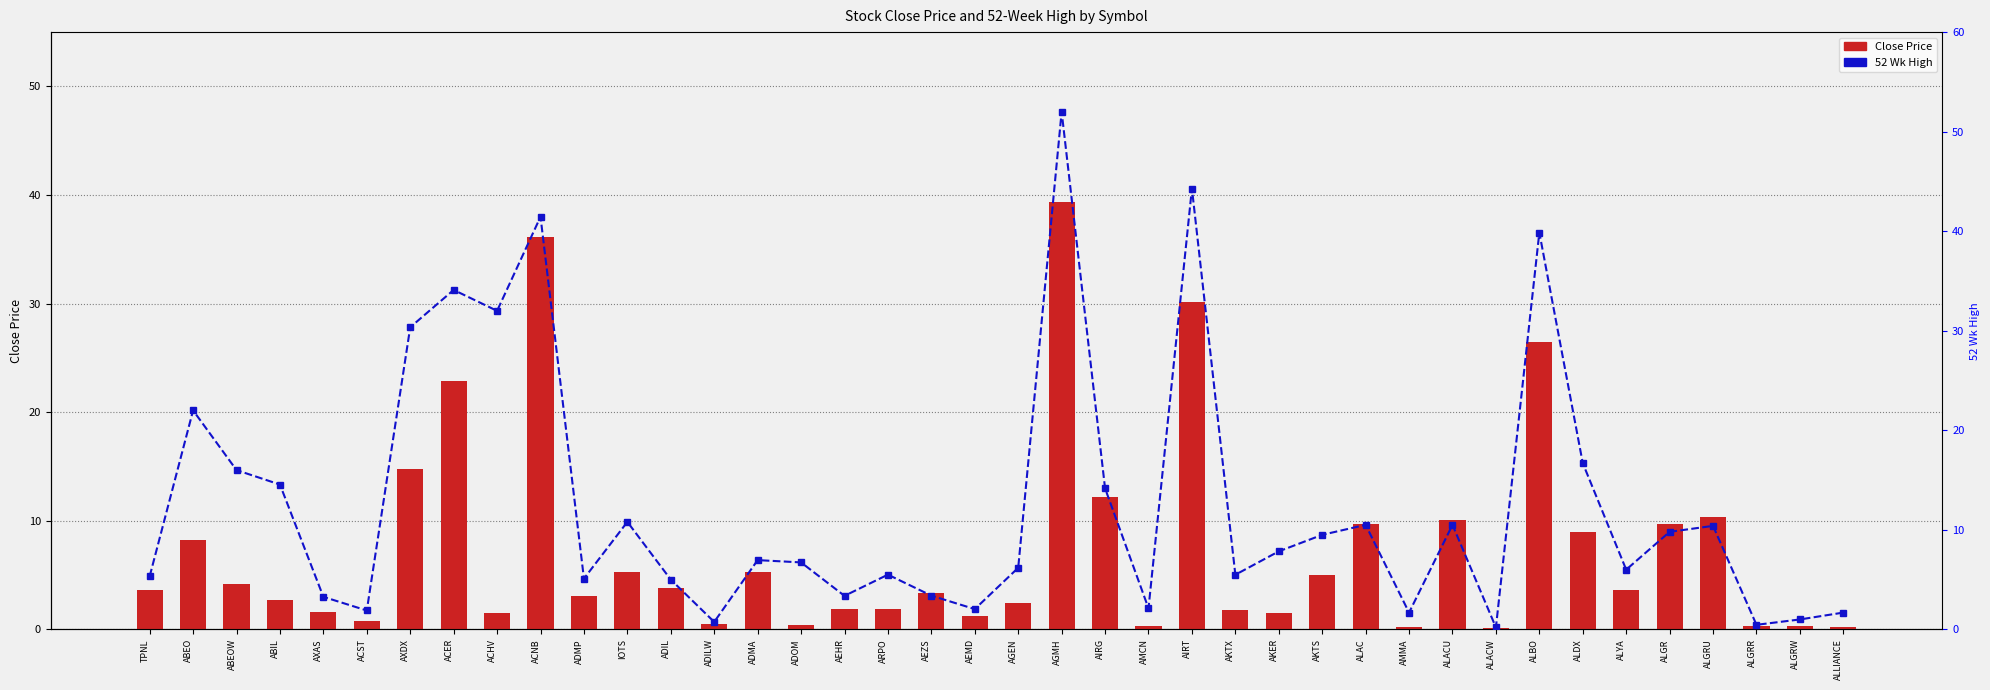

What is the label of the 5th bar from the right?

ALGR